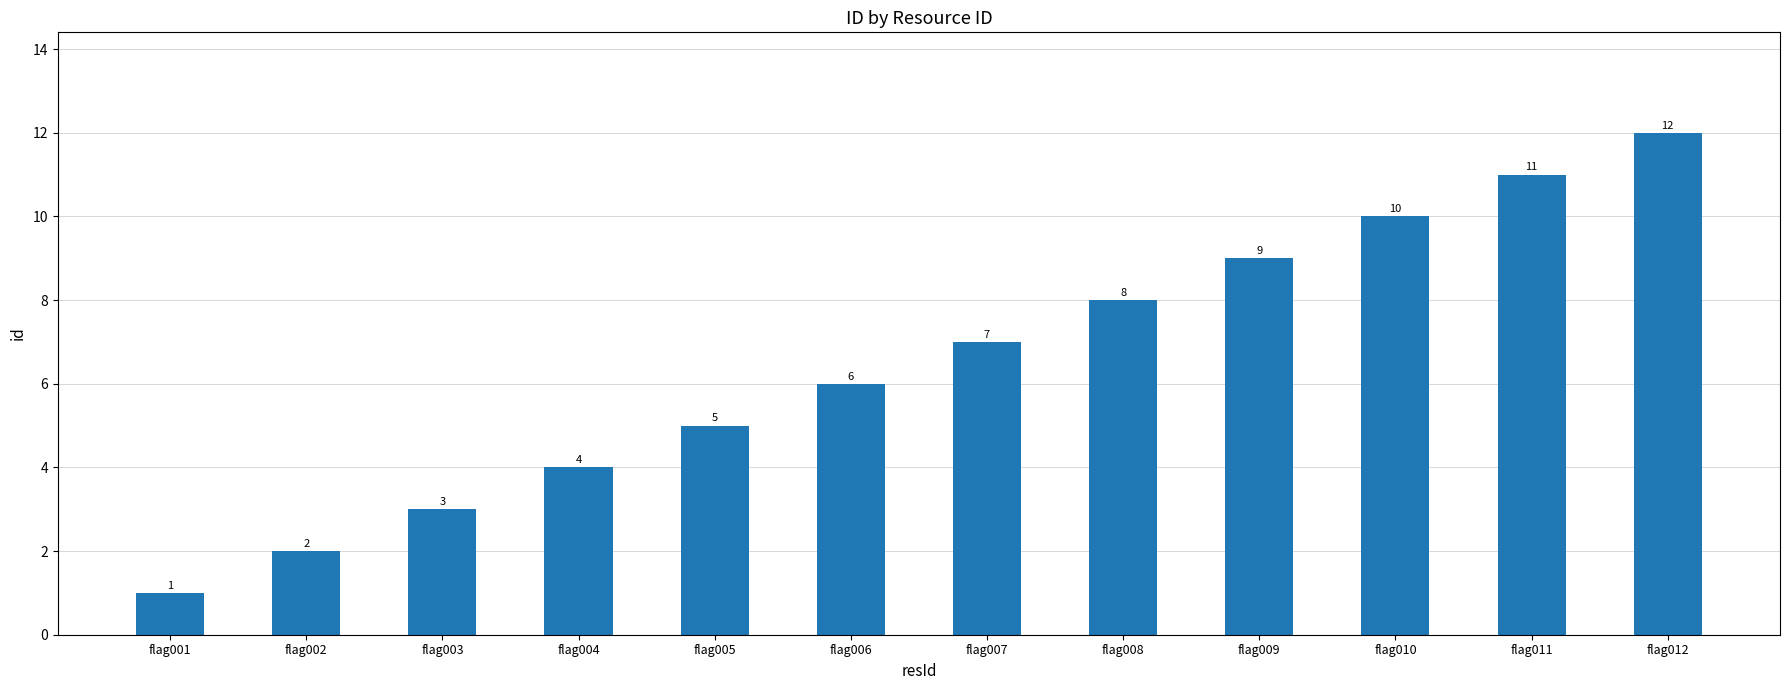

Reading left to right, list all the values displayed in this chart.

flag001=1	flag002=2	flag003=3	flag004=4	flag005=5	flag006=6	flag007=7	flag008=8	flag009=9	flag010=10	flag011=11	flag012=12